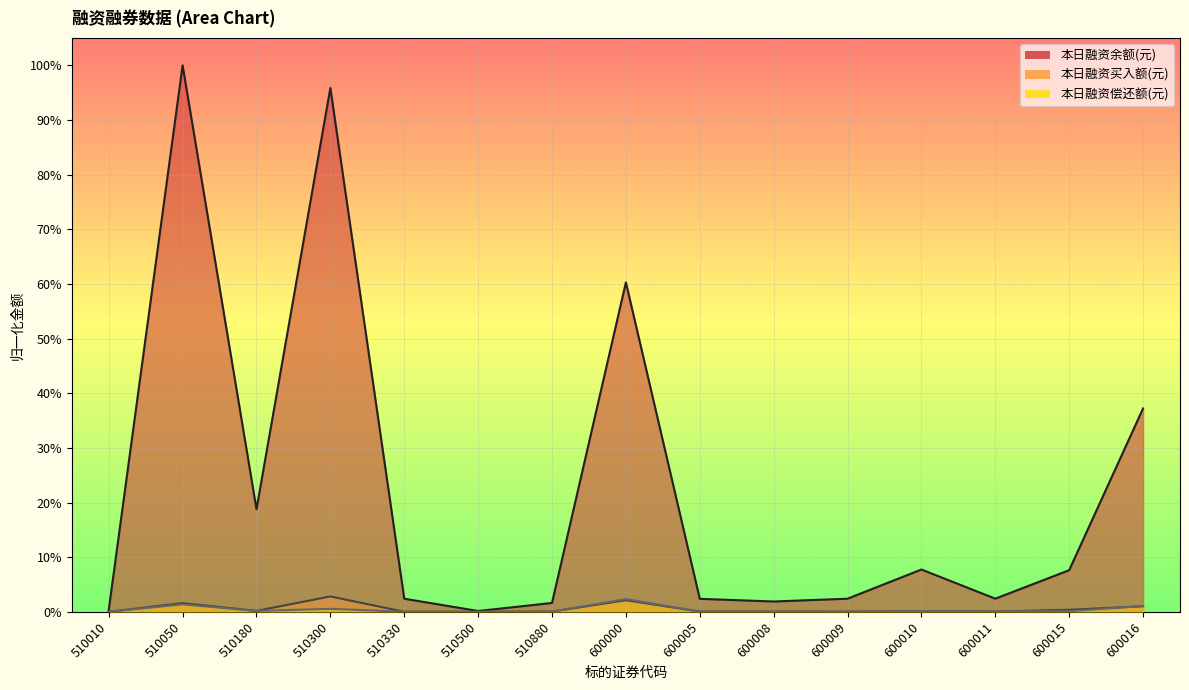

True or false: 本日融资买入额(元) has more than 2 points higher than both neighbors.

True